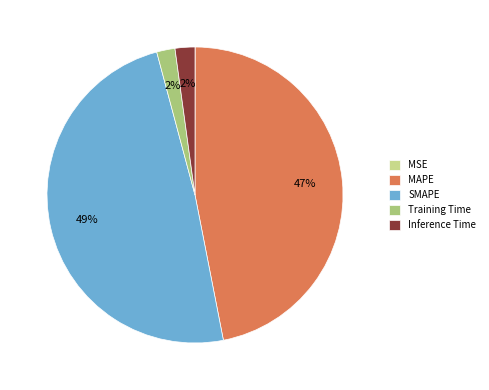

What percentage is the Training Time slice, to the nearest percent?

2%